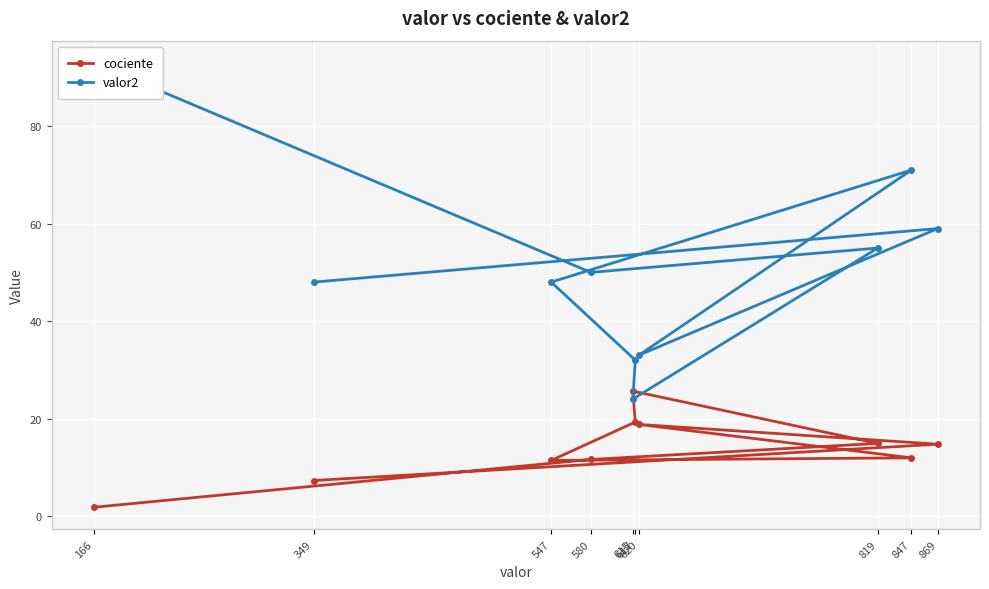

Reading left to right, what are all the values shown in this chart?

cociente: 166=1.8	580=11.6	819=14.9	615=25.6	617=19.3	547=11.4	847=11.9	620=18.8	869=14.7	349=7.3
valor2: 166=93.0	580=50.0	819=55.0	615=24.0	617=32.0	547=48.0	847=71.0	620=33.0	869=59.0	349=48.0